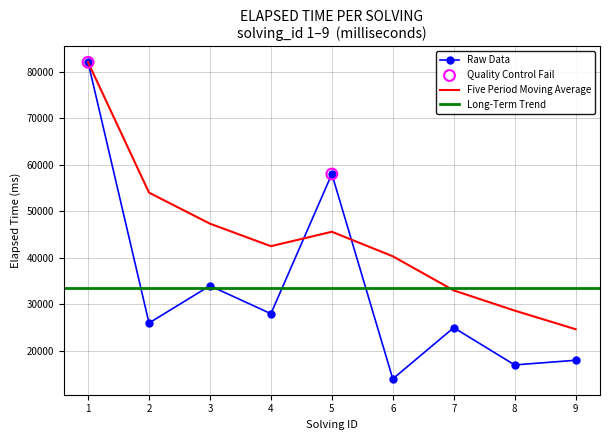

Approximately how many times larger is the value at 6 compared to 2?

0.5